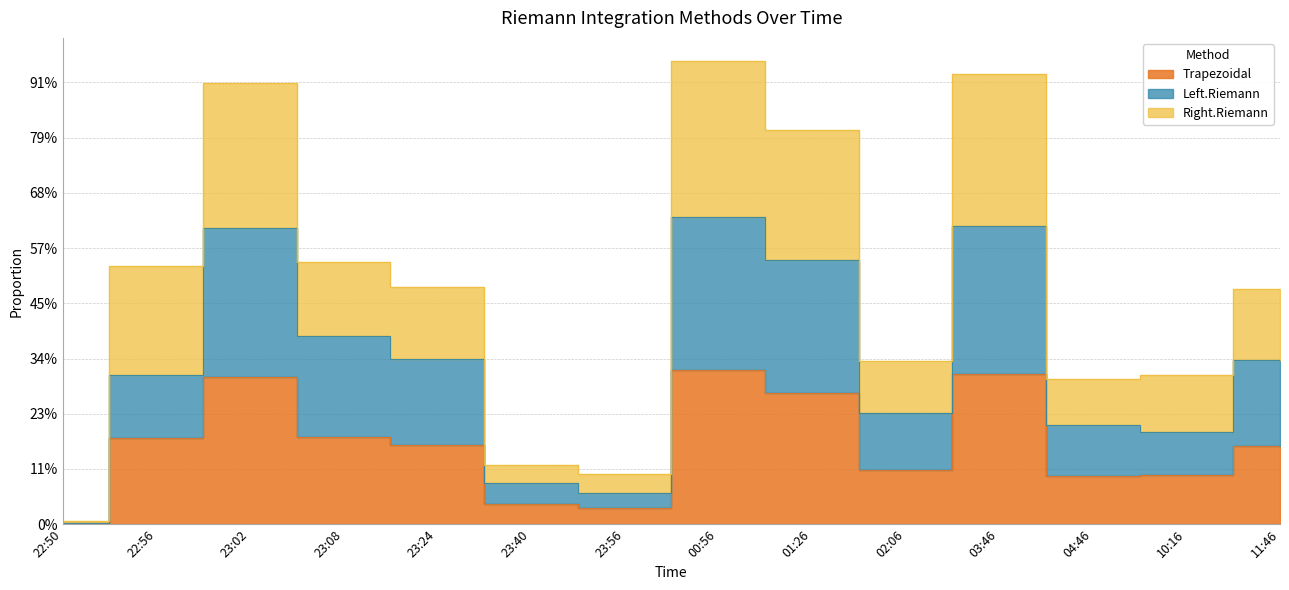

How many categories are shown in the chart?

14